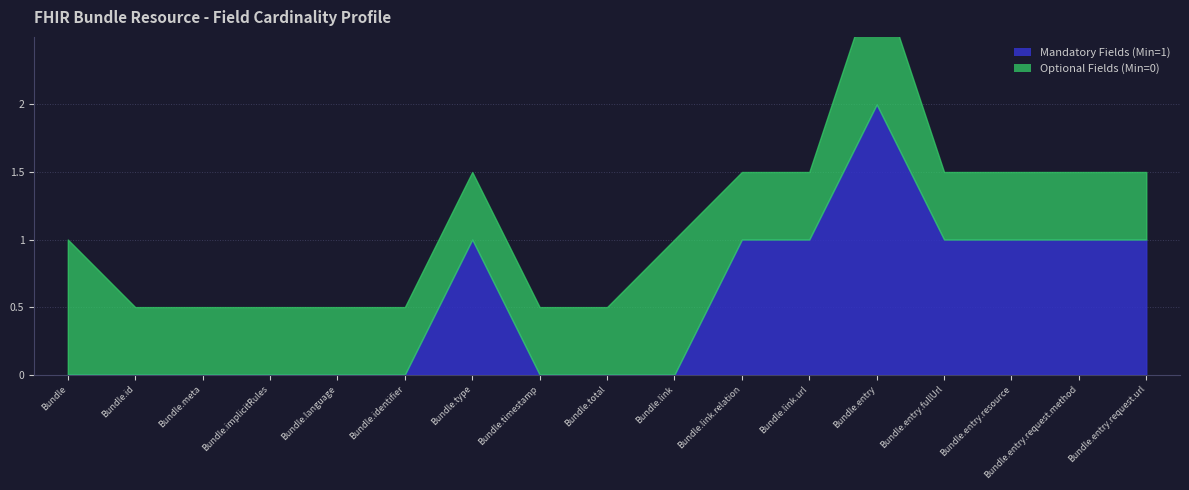

What are all the series names shown in the legend?

Mandatory Fields (Min=1), Optional Fields (Min=0)